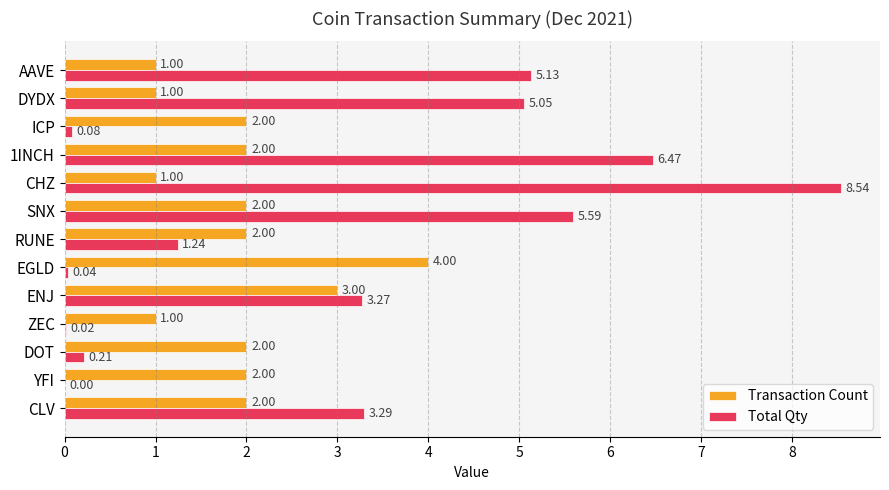

Which category has the highest value in the Total Qty series?

CHZ